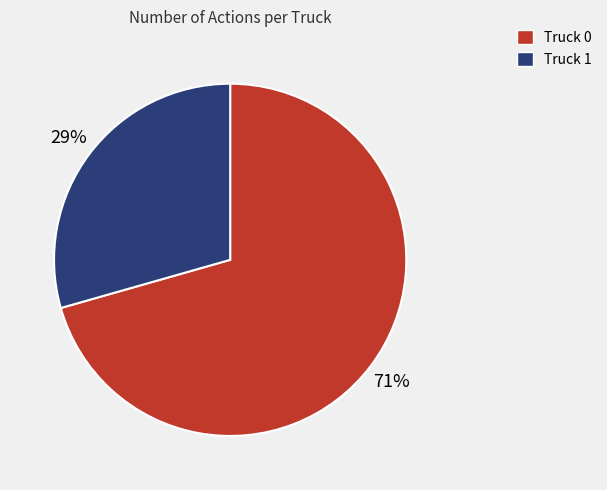

What is the ratio of the value at Truck 0 to the value at Truck 1?

2.4